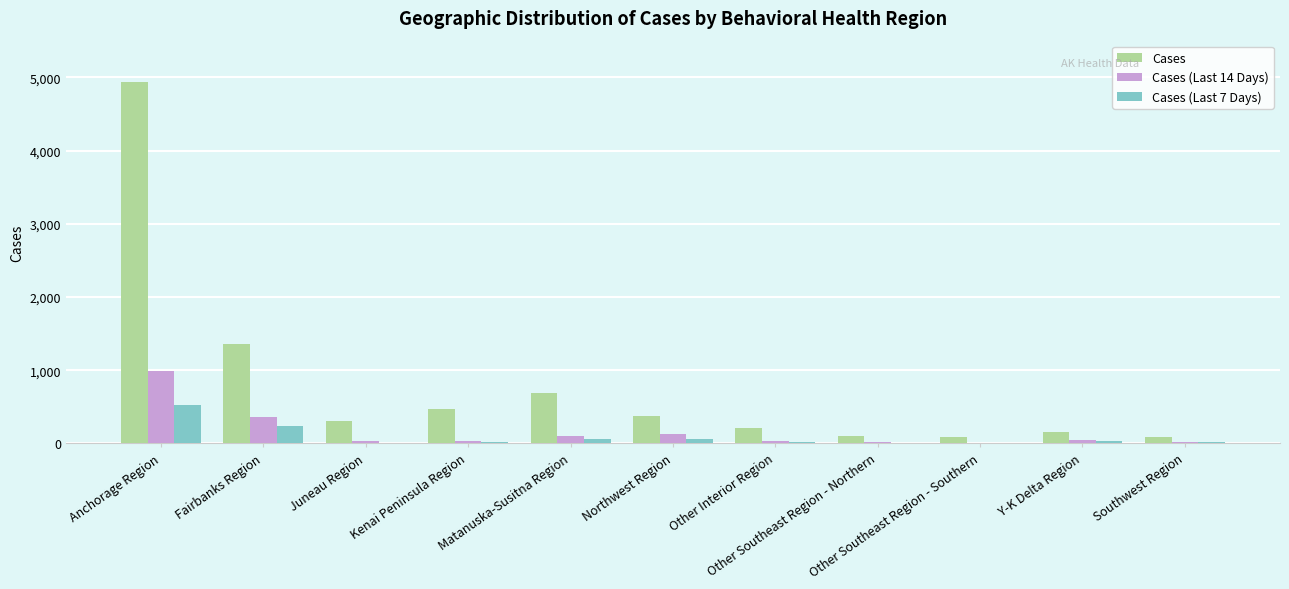

What is the greatest value displayed?

4929